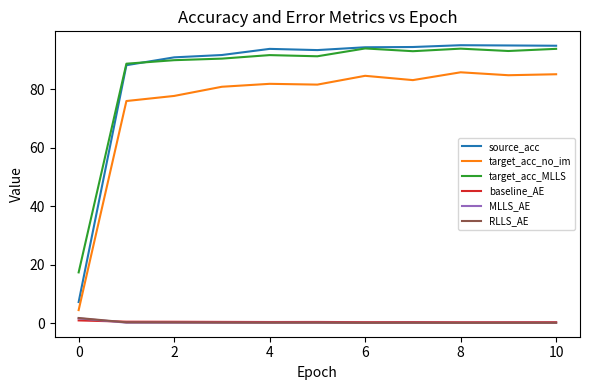

What is the maximum value for target_acc_no_im?

85.9